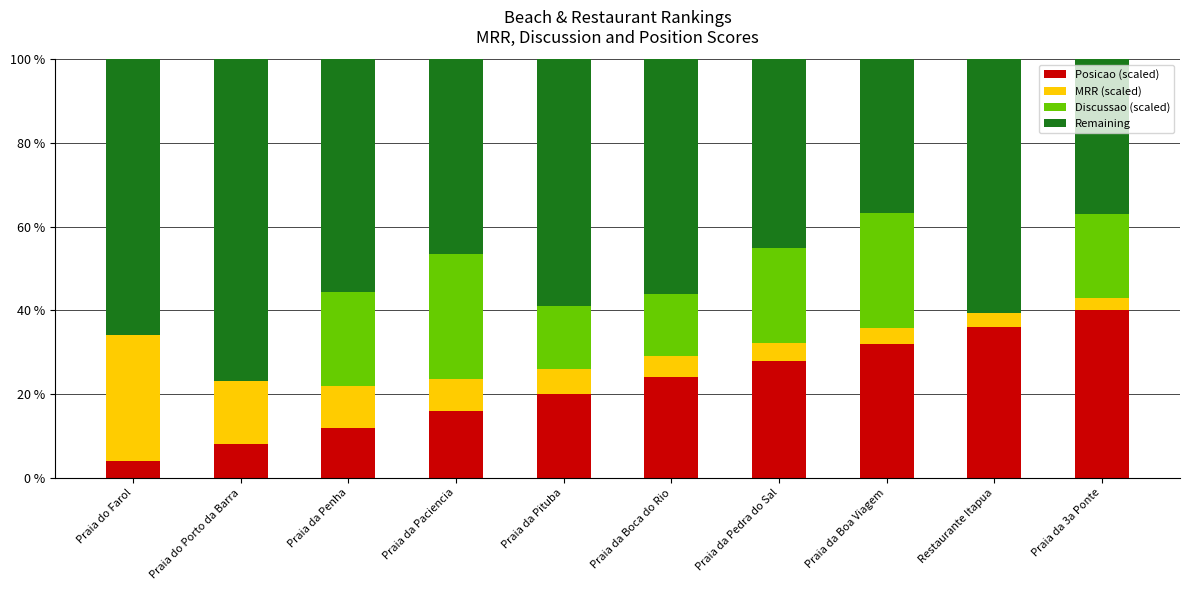

At which label does Posicao (scaled) reach its peak?

Praia da 3a Ponte